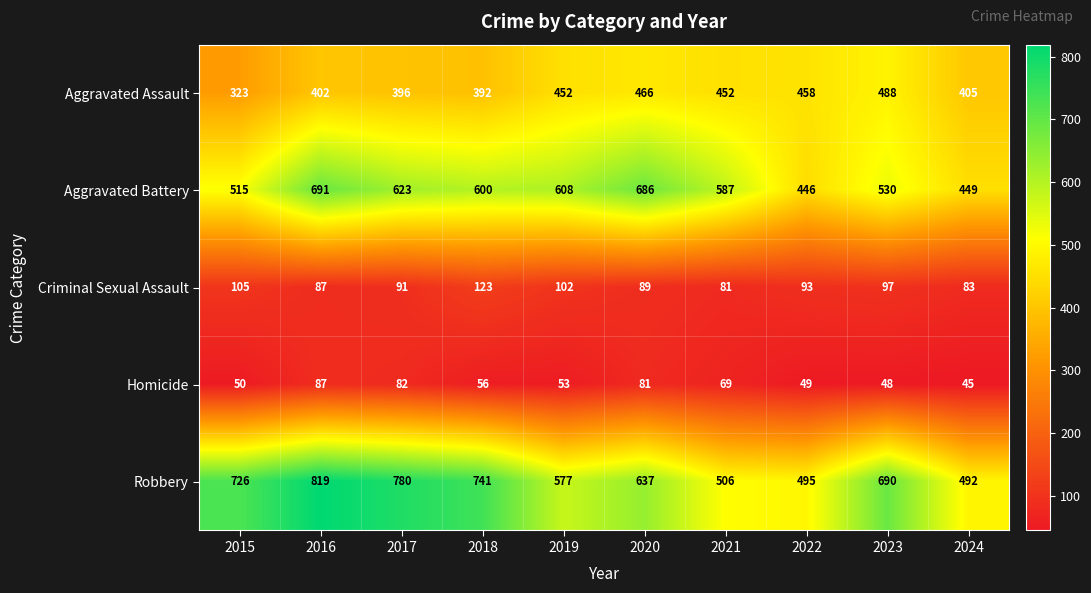

Read the Robbery value at 2022.

495